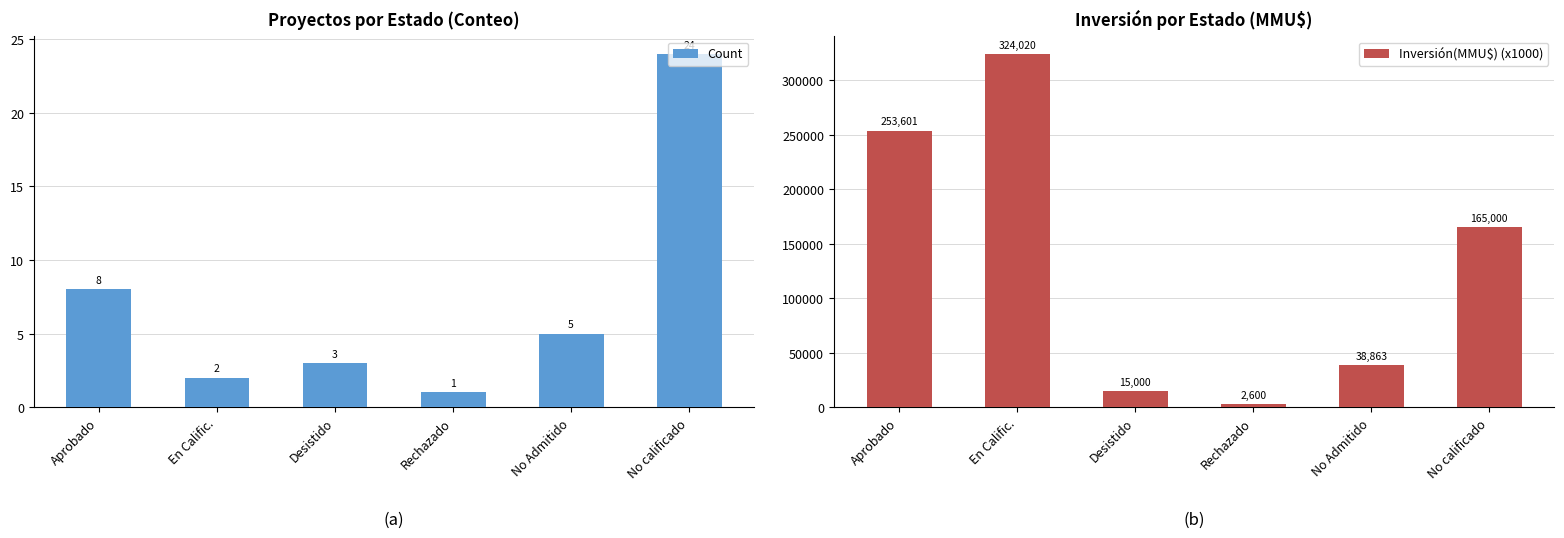

What is the difference between the second highest and minimum values in the Inversión(MMU$) (x1000) series?

251001